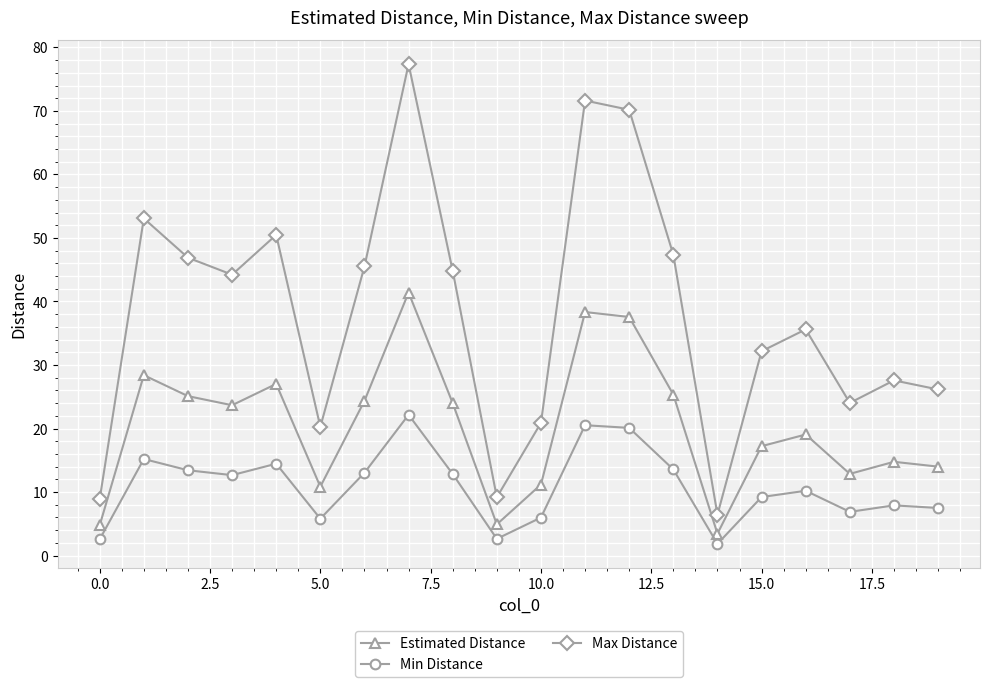

Which series has the largest range (max minus min)?

Max Distance